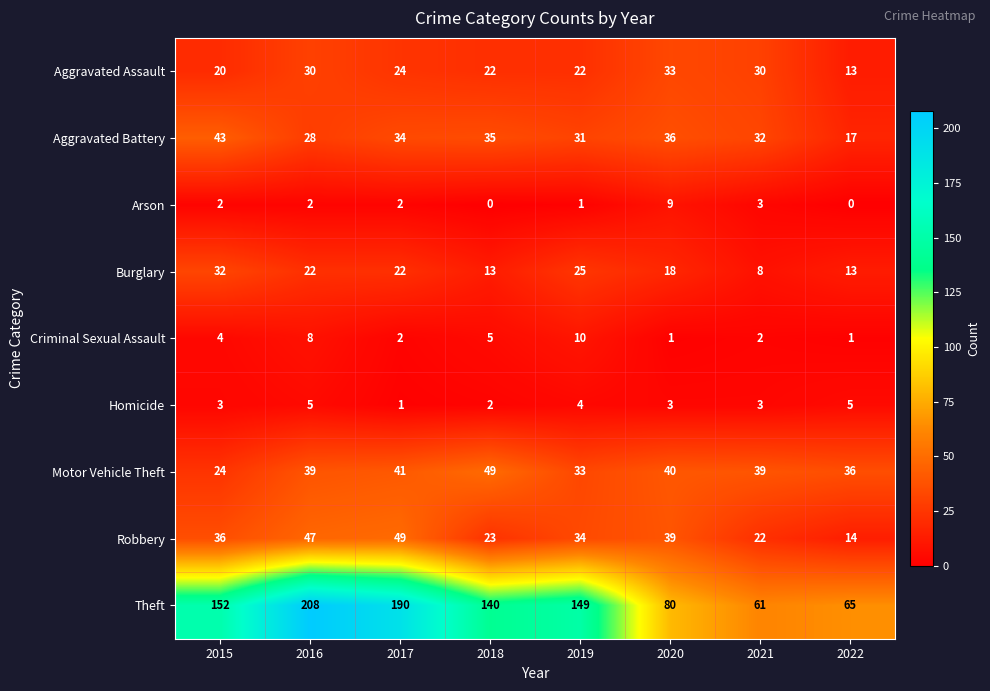

Which series has the largest total across all categories?

Theft